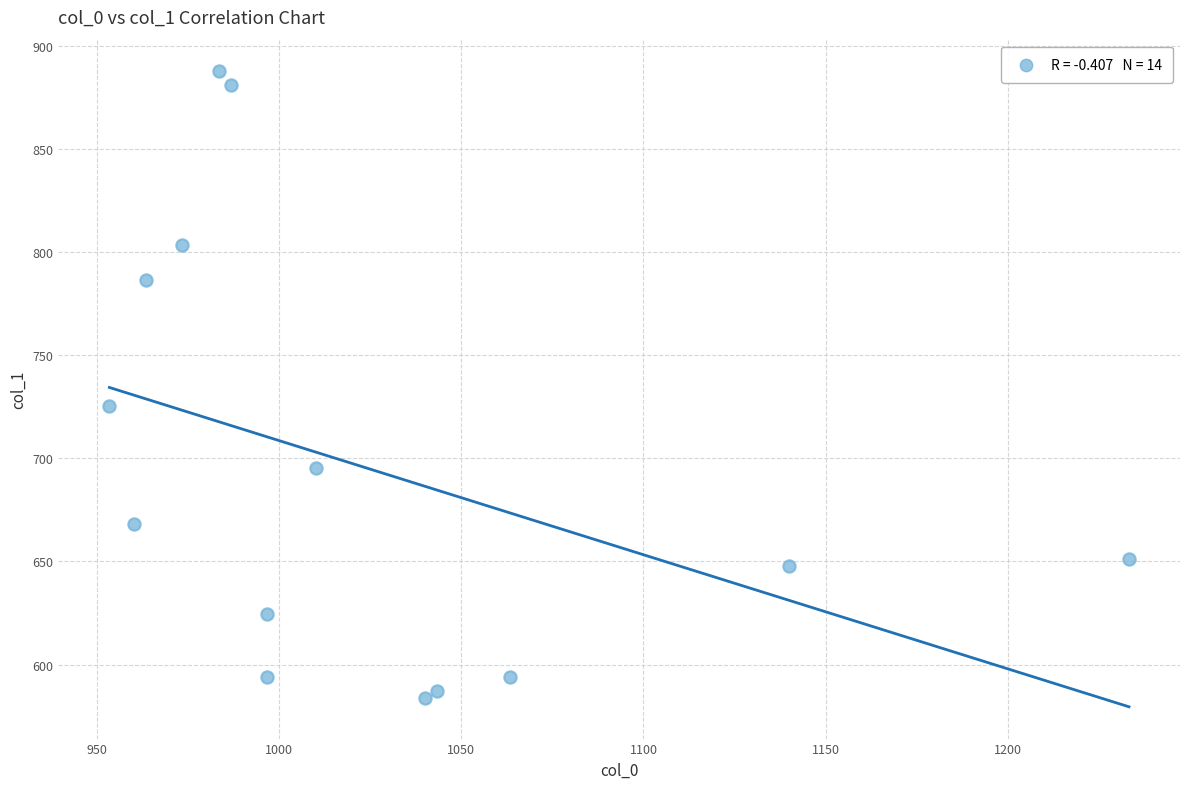

What Y value in the scatter plot is closest to 735?

725.6